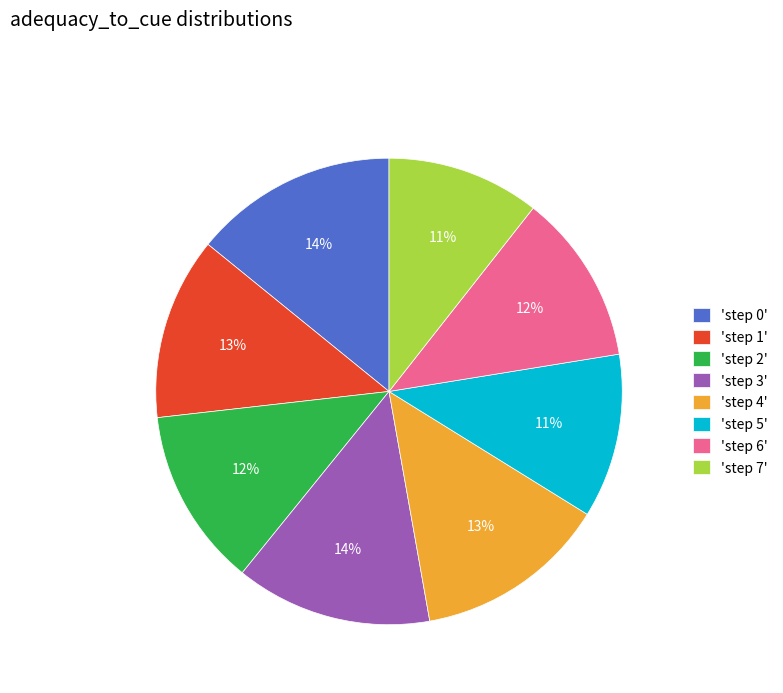

The 'step 3' slice represents 14% of the pie. True or false?

True